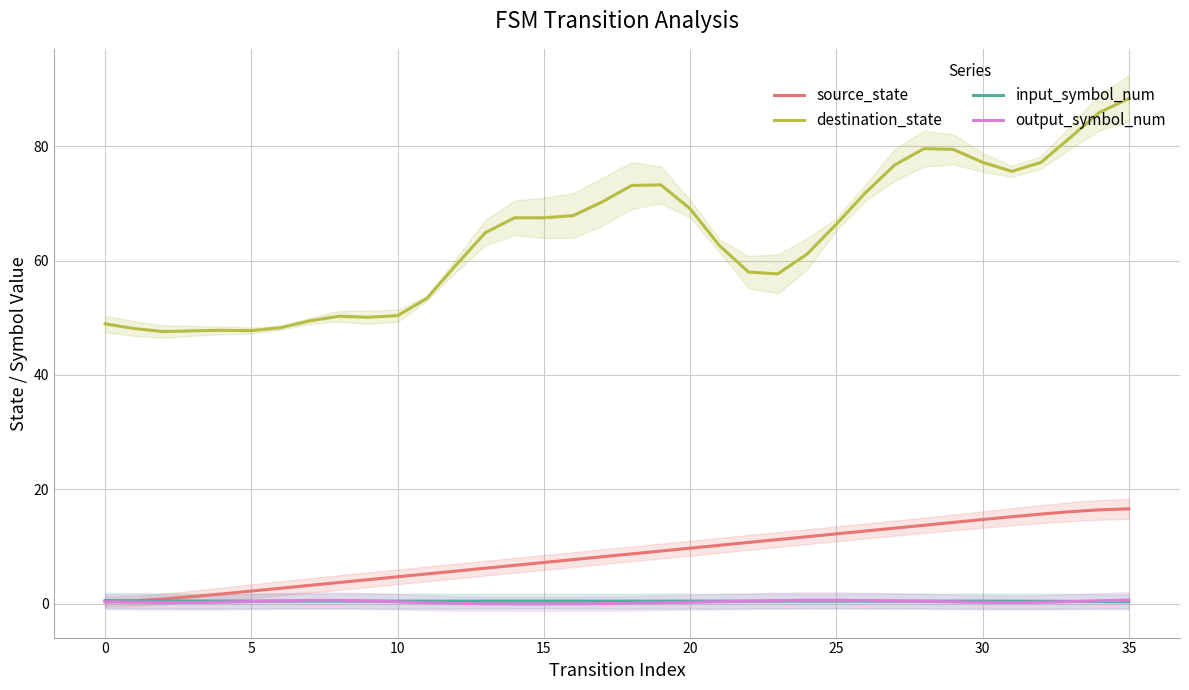

True or false: destination_state and source_state intersect in this chart.

False